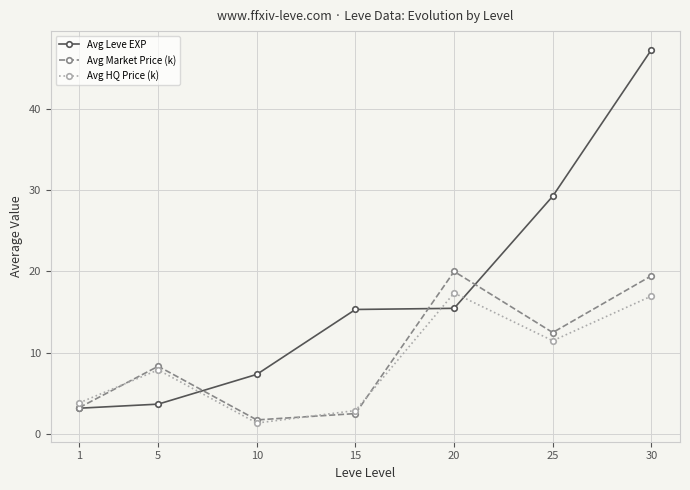

What is the minimum value for Avg Market Price (k)?

1.7